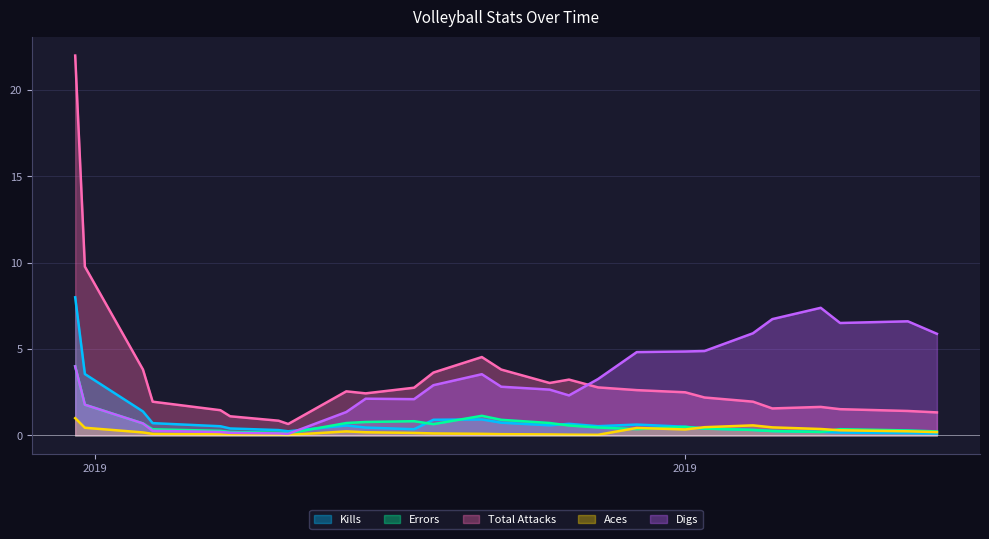

At 8302019, list the series in order from largest to smallest.

Total Attacks, Kills, Errors, Digs, Aces